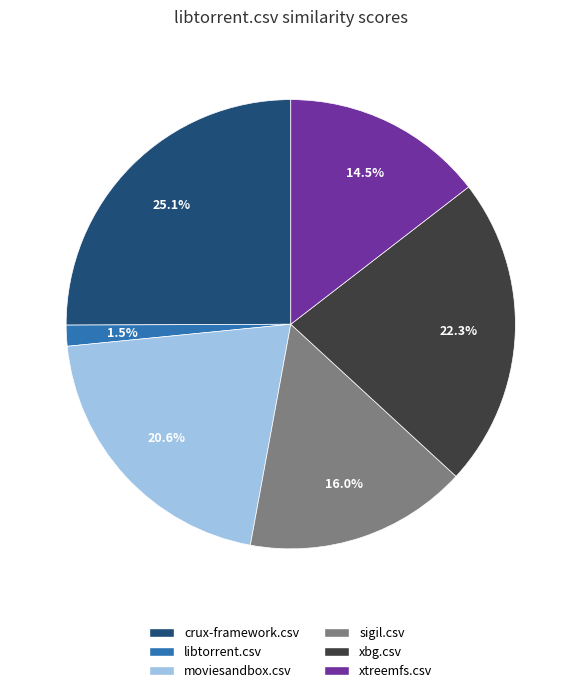

What is the smallest slice in the pie chart?

libtorrent.csv